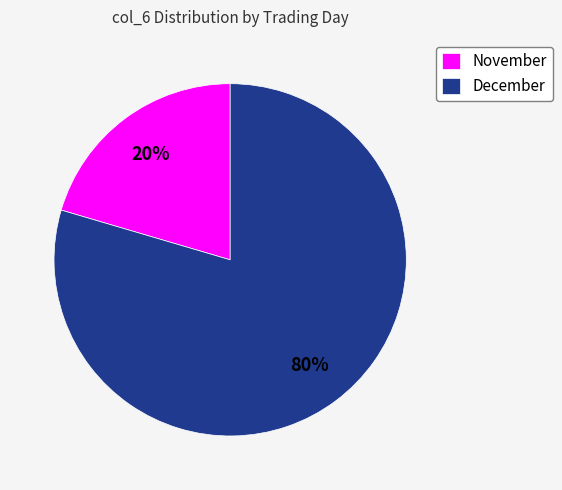

What percentage is the December slice, to the nearest percent?

80%